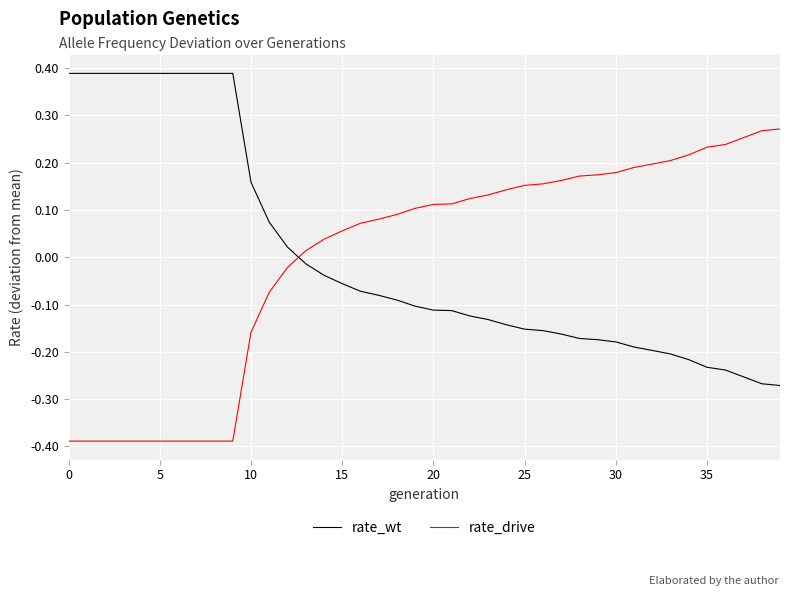

Rank the series by their maximum value, from highest to lowest.

rate_wt, rate_drive